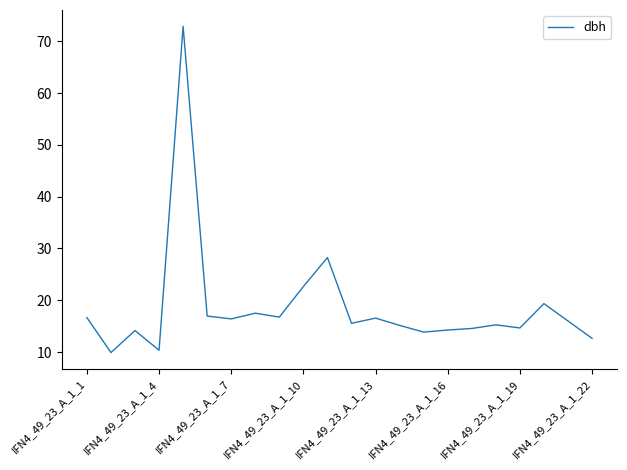

What is the difference between the maximum and minimum values?

63.0